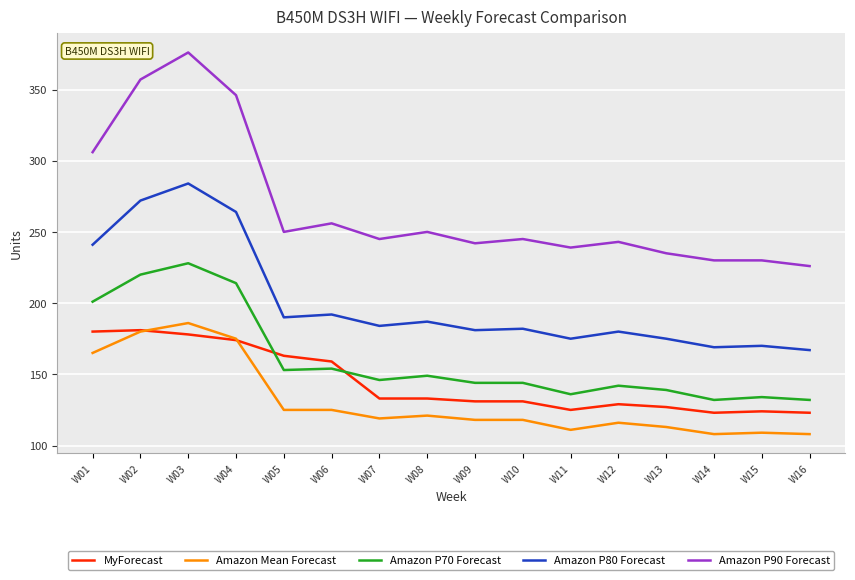

What is the maximum value shown in the chart?

376